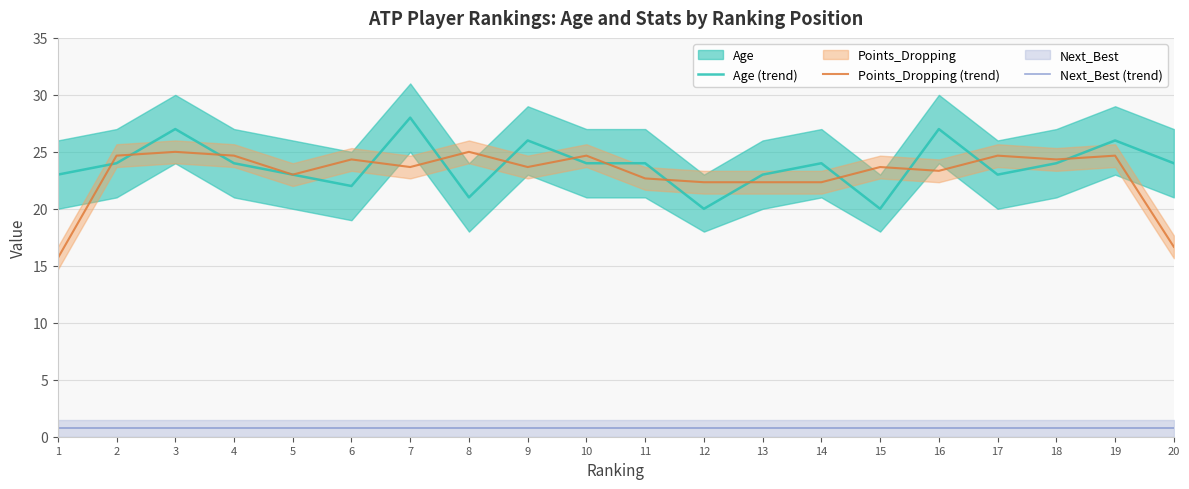

Is this an area chart (filled region under the line)?

No